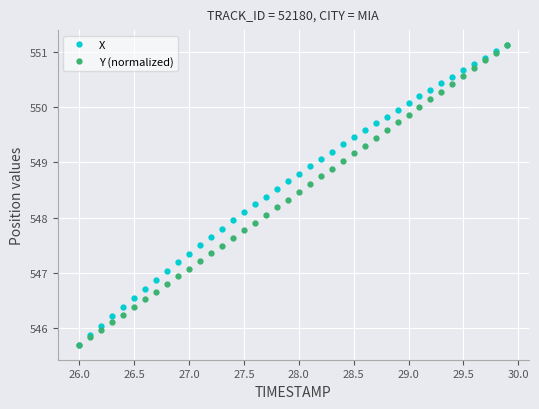

What is the maximum value for X?

551.1